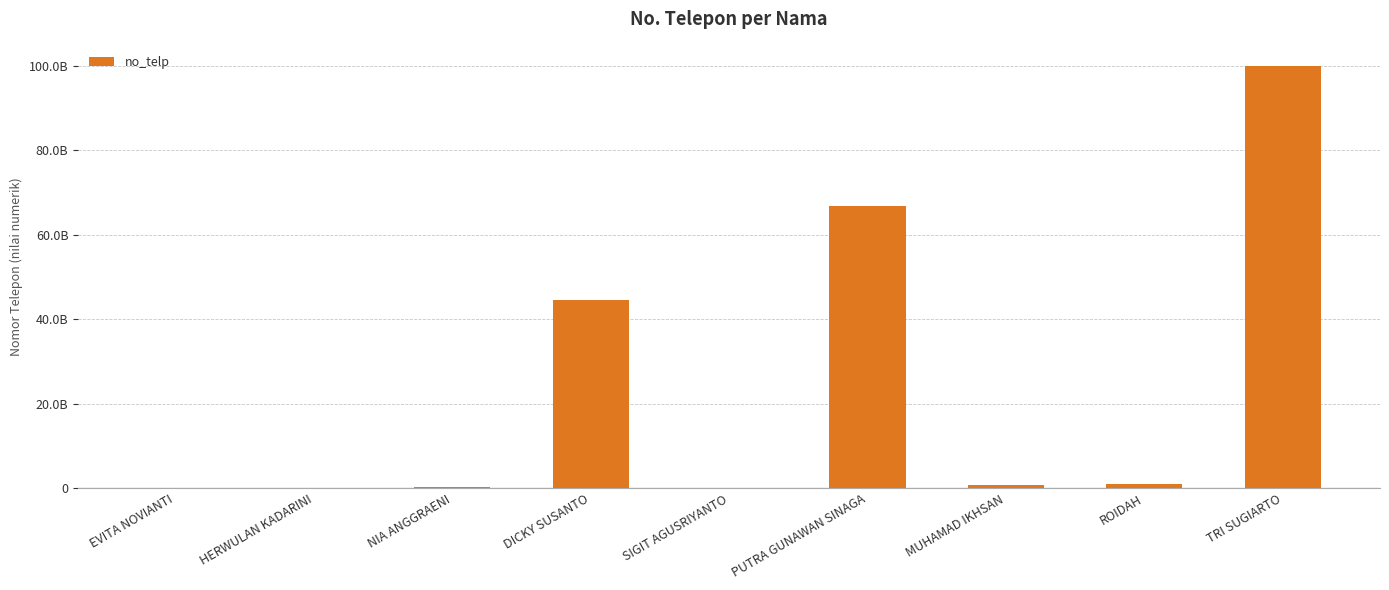

What is the value of the 2nd bar from the left?

222222